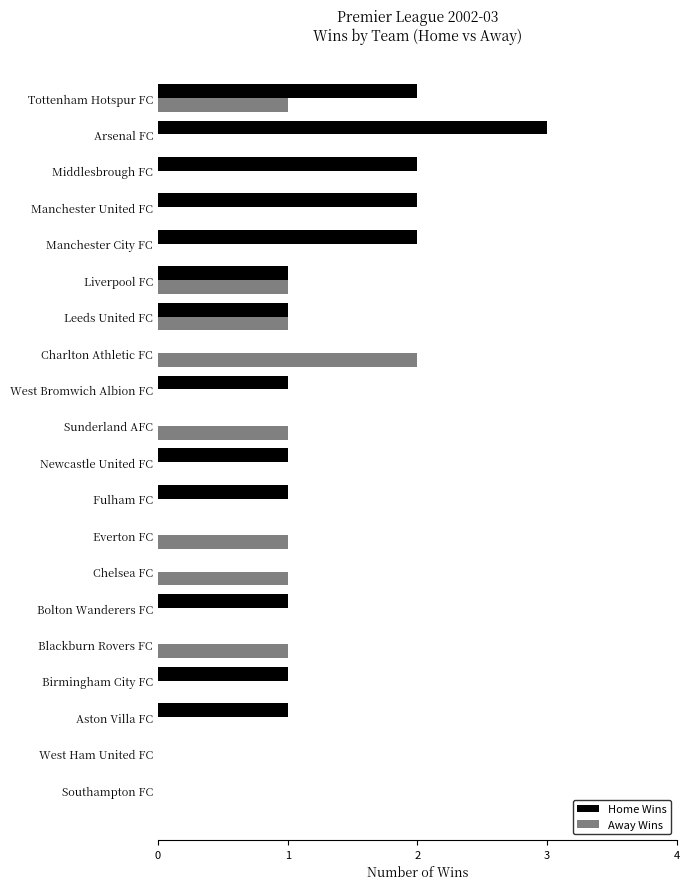

Is it true that Home Wins equals 0 at Liverpool FC?

False